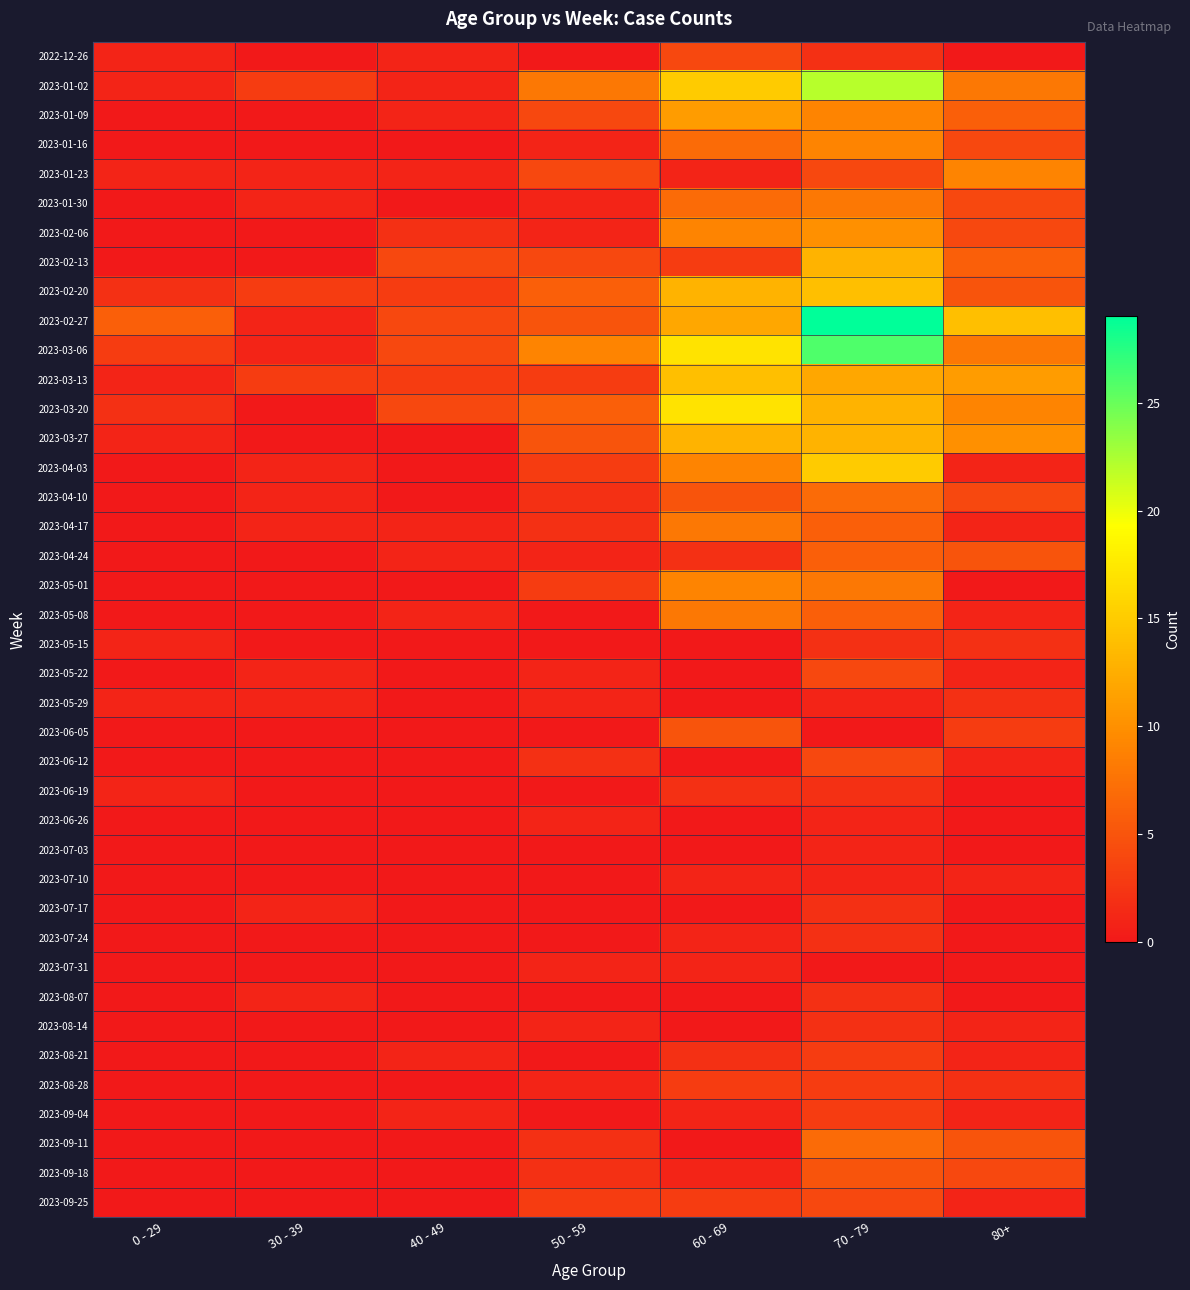

At which category is the sum across all series the highest?

70 - 79